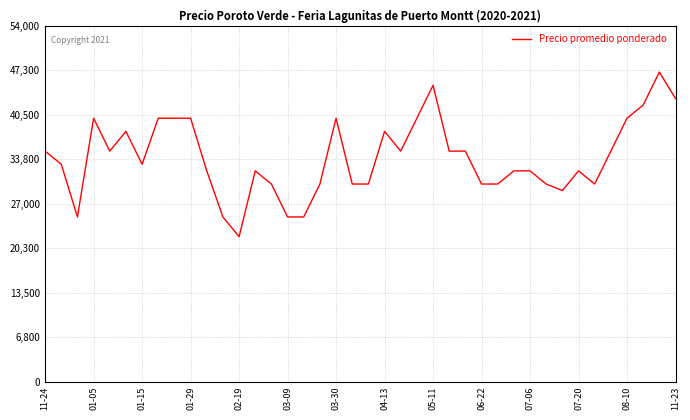

What is the average value?

34000